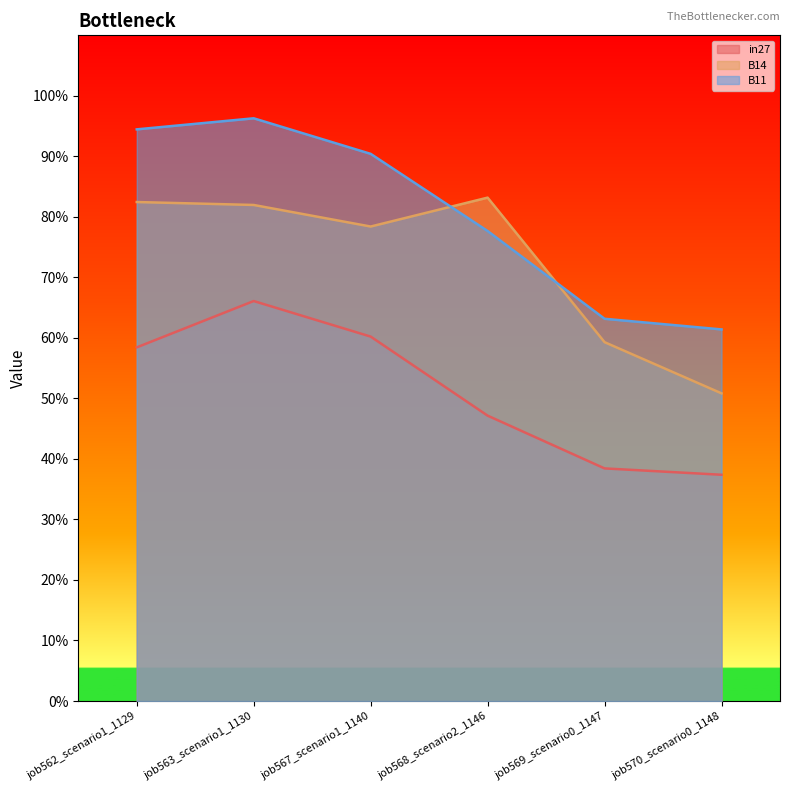

Read the B11 value at job570_scenario0_1148.

0.6